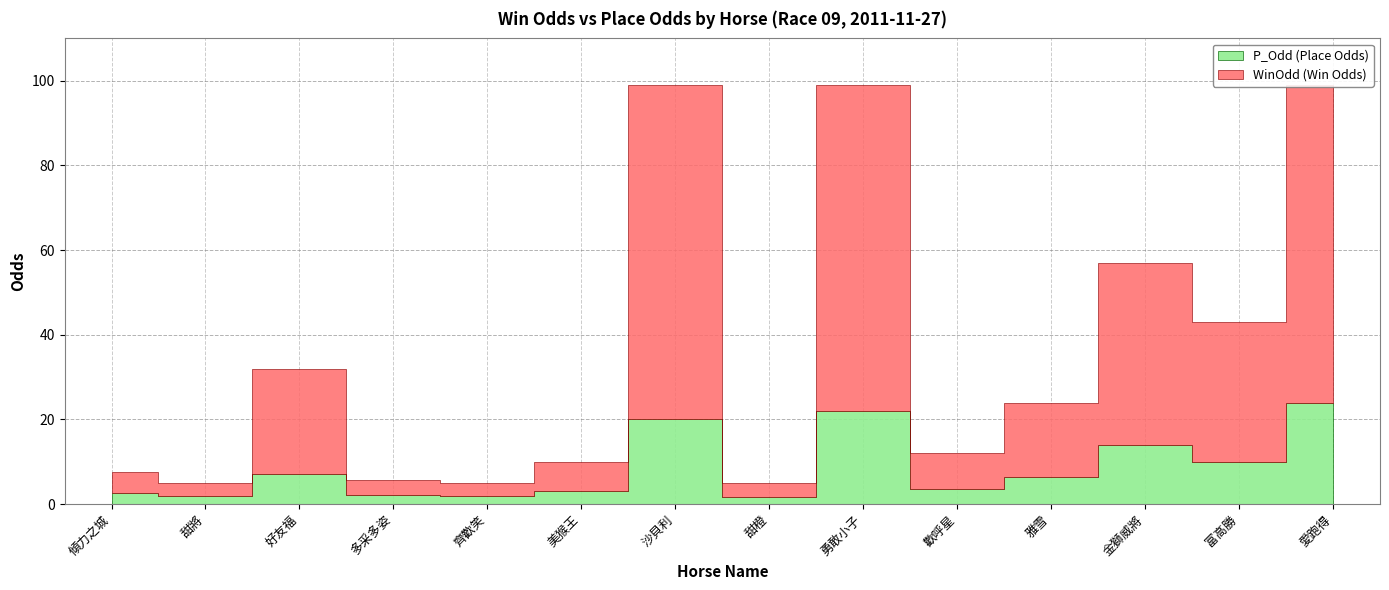

Where is WinOdd nearest to the value 52?

金獅威將